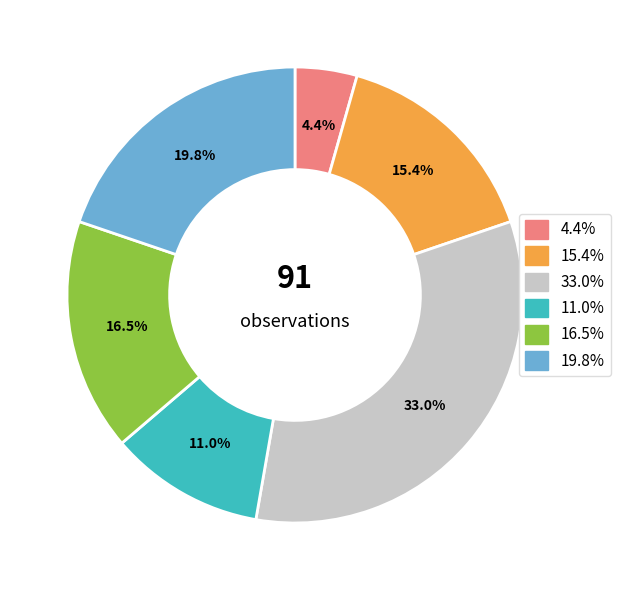

How many slices are in this pie chart?

6